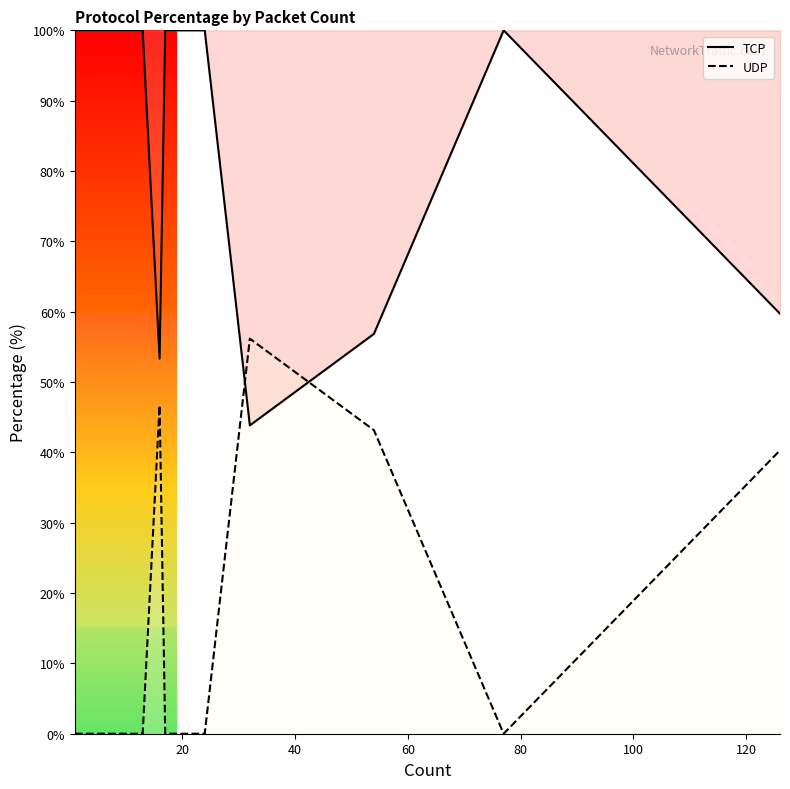

What is the greatest value displayed?

100.0